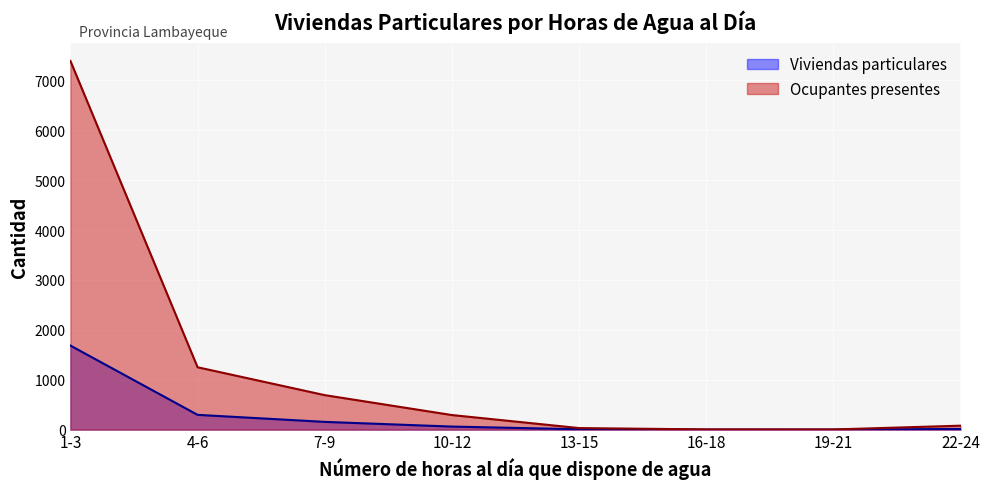

True or false: Ocupantes presentes and Viviendas particulares cross at least once.

False